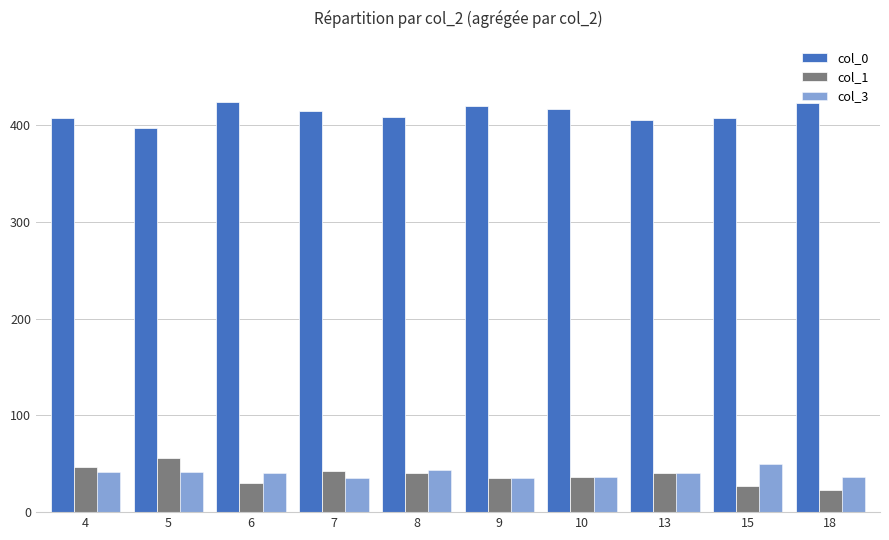

How many bars are there in total?

30